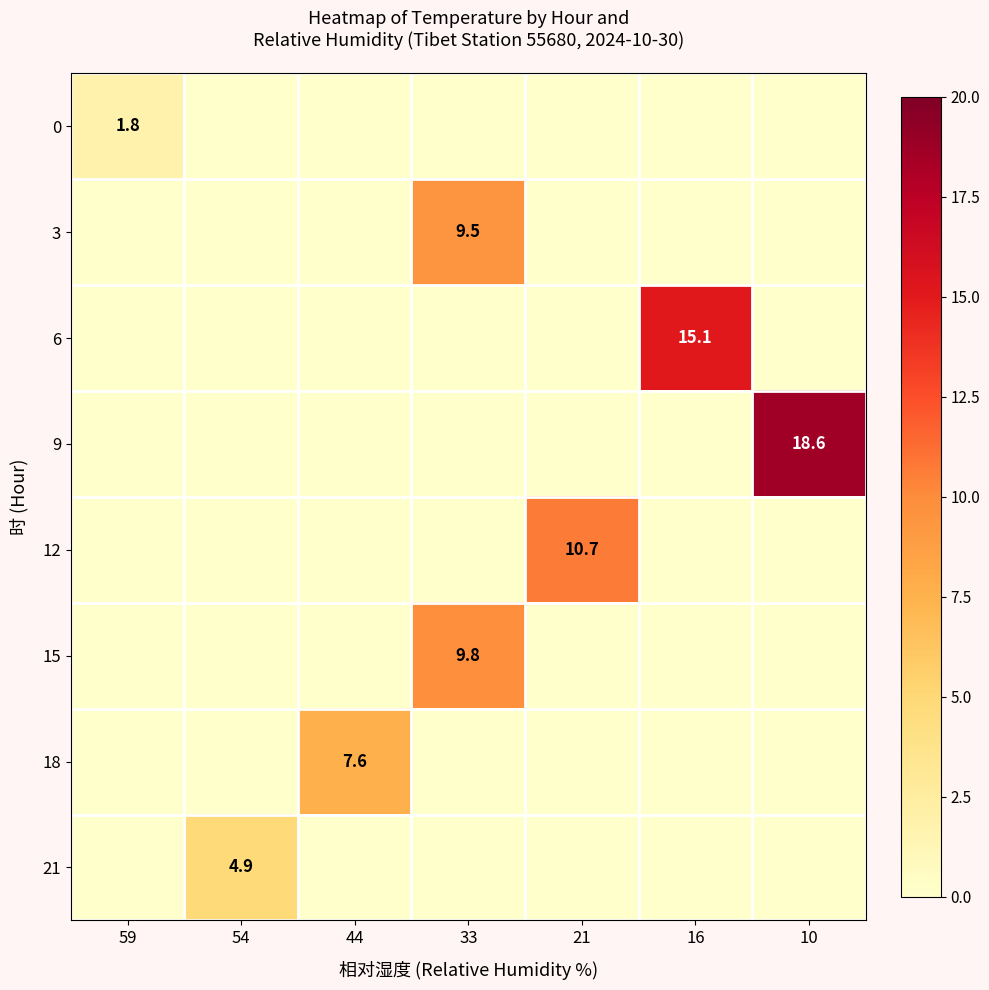

What is the maximum value shown in the chart?

18.6